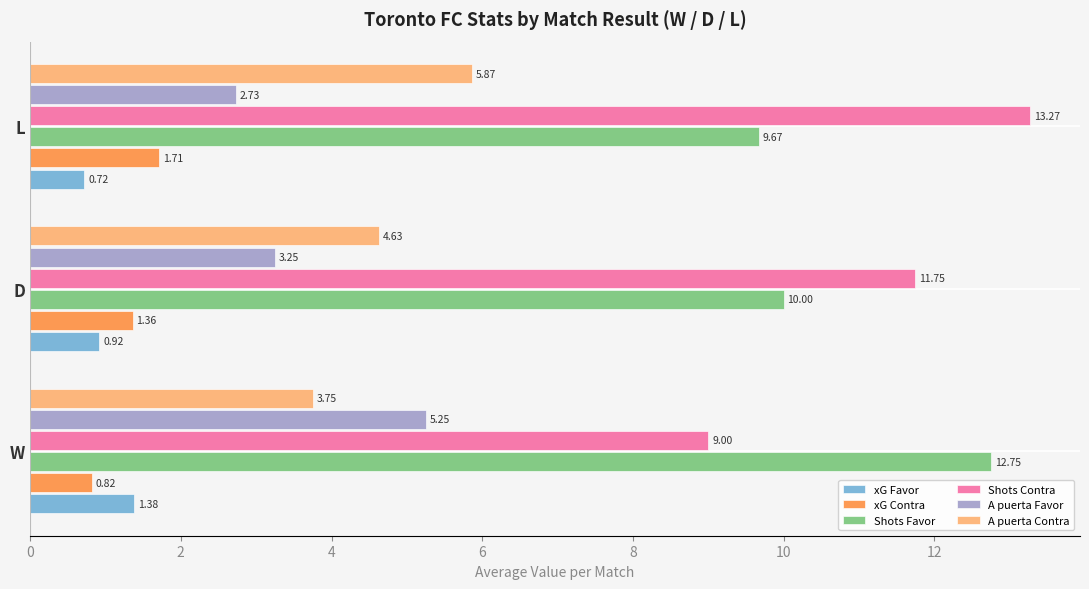

How many data points in A puerta Contra are less than 4?

1